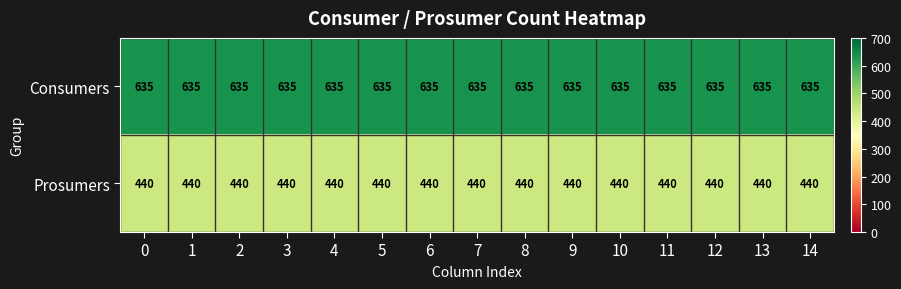

True or false: Consumers has a value of 635 at 14.

True